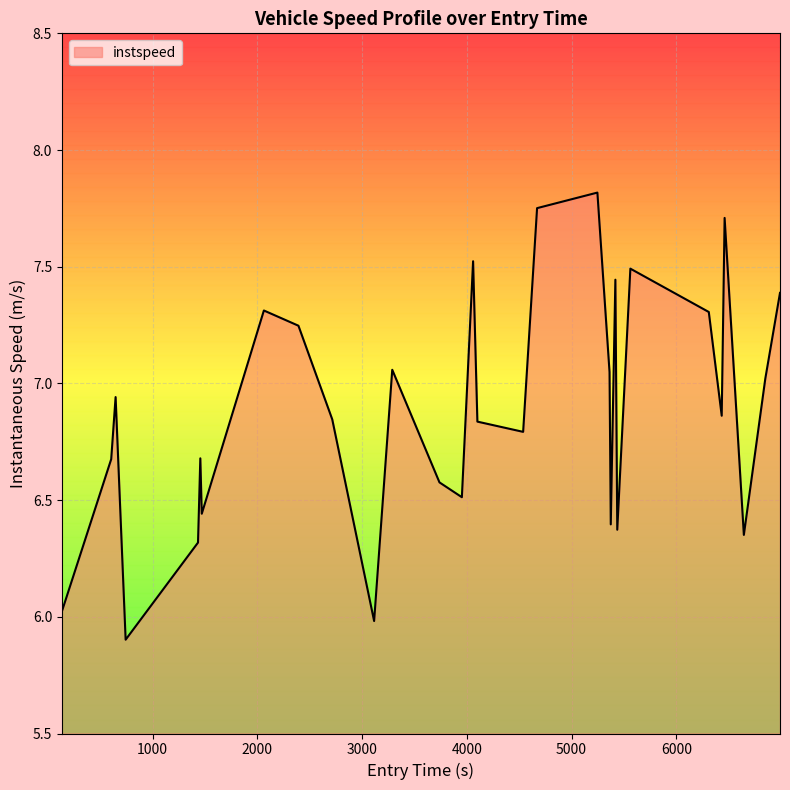

What is the minimum value shown in the chart?

5.9